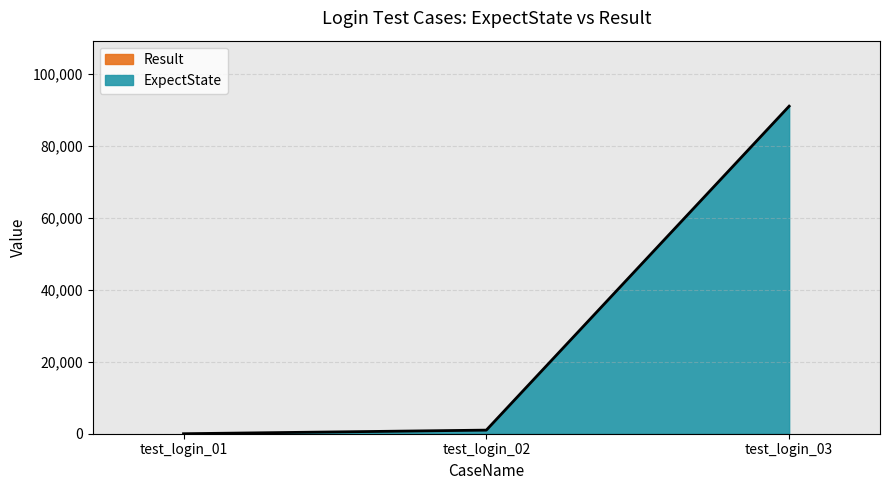

Reading right to left, list all the values displayed in this chart.

test_login_03=91006	test_login_02=1000	test_login_01=0